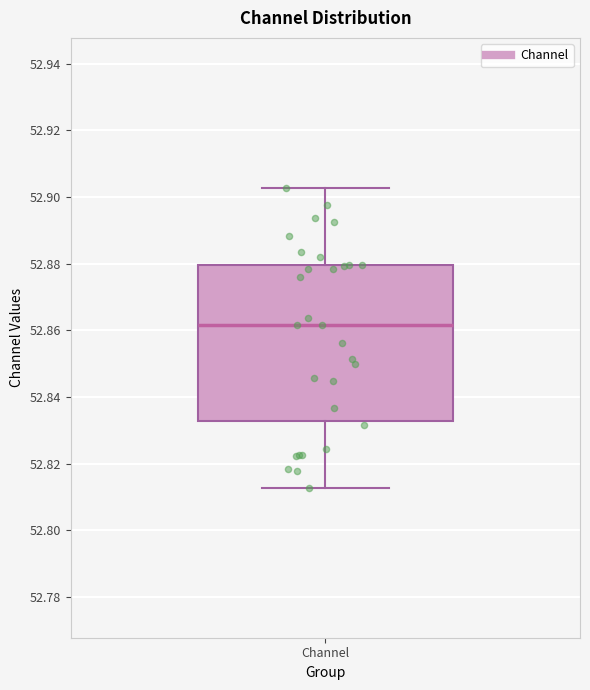

Read this box plot against the y-axis: the position of the median line, the range covered by the box, and the ends of both whiskers. The values are not printed on the chart, so give them approximately, as read against the axis.

median 52.862, box 52.832 to 52.880, whiskers 52.812 to 52.902